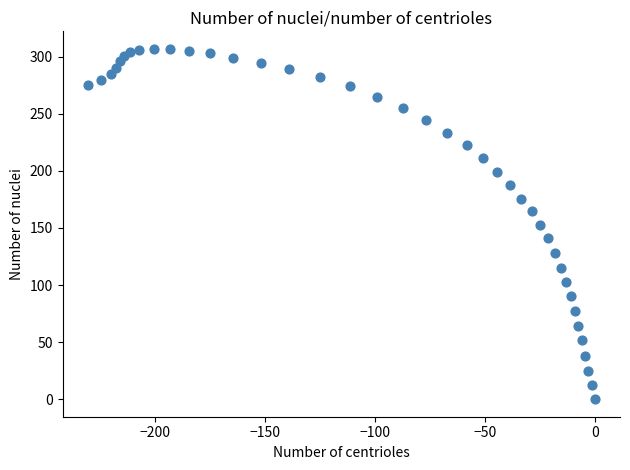

What is the range of Y values (max minus min)?

306.9